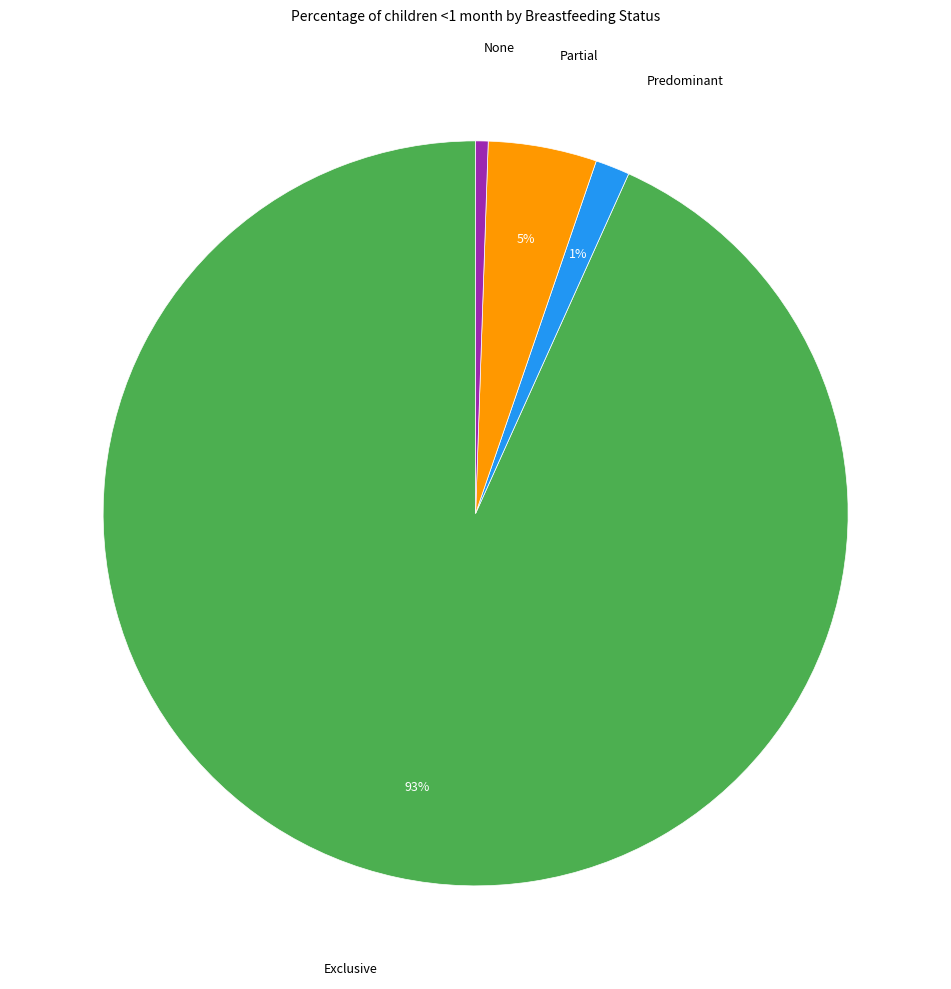

Is there any slice that represents more than half of the pie?

Yes